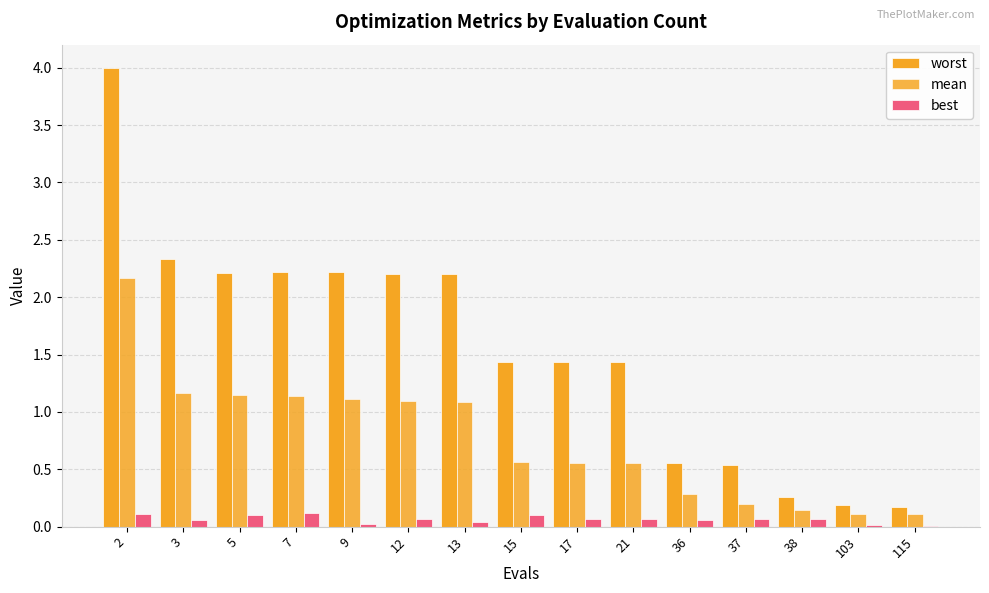

Count the number of categories in the chart.

15